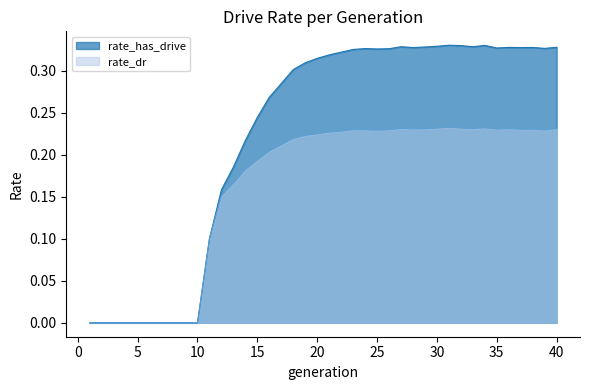

What is the difference between the maximum and minimum values in the rate_dr series?

0.2